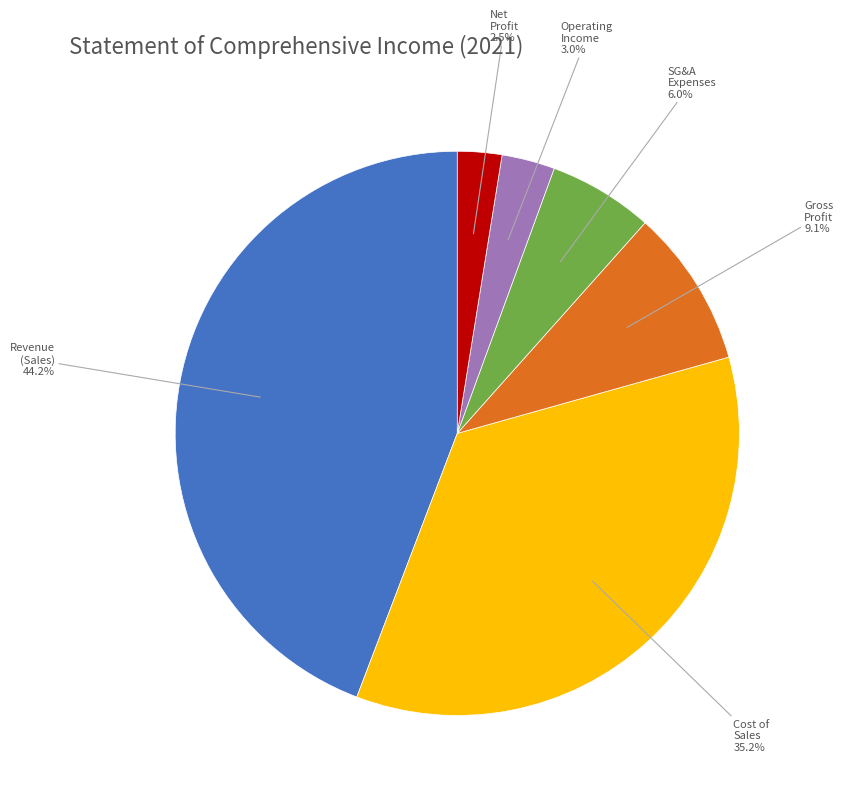

Is there a majority slice in this chart?

No